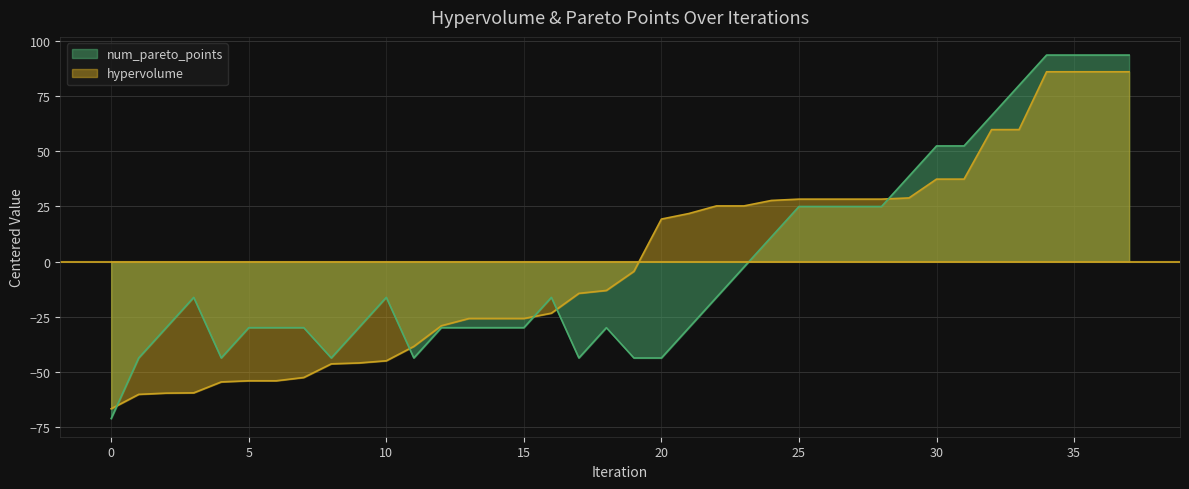

True or false: num_pareto_points has a value of 52.4 at 30.

True